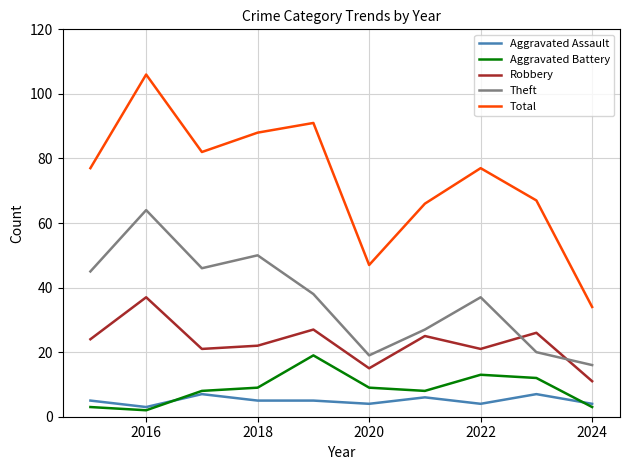

Rank the series by their maximum value, from lowest to highest.

Aggravated Assault, Aggravated Battery, Robbery, Theft, Total